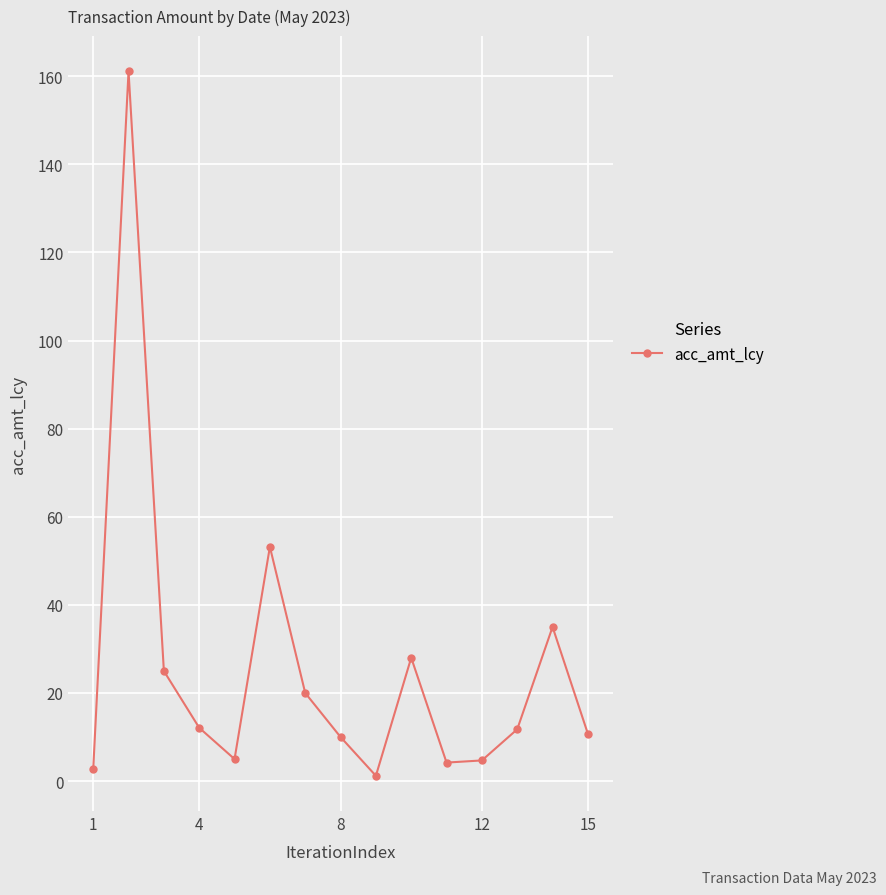

What is the greatest value displayed?

161.1